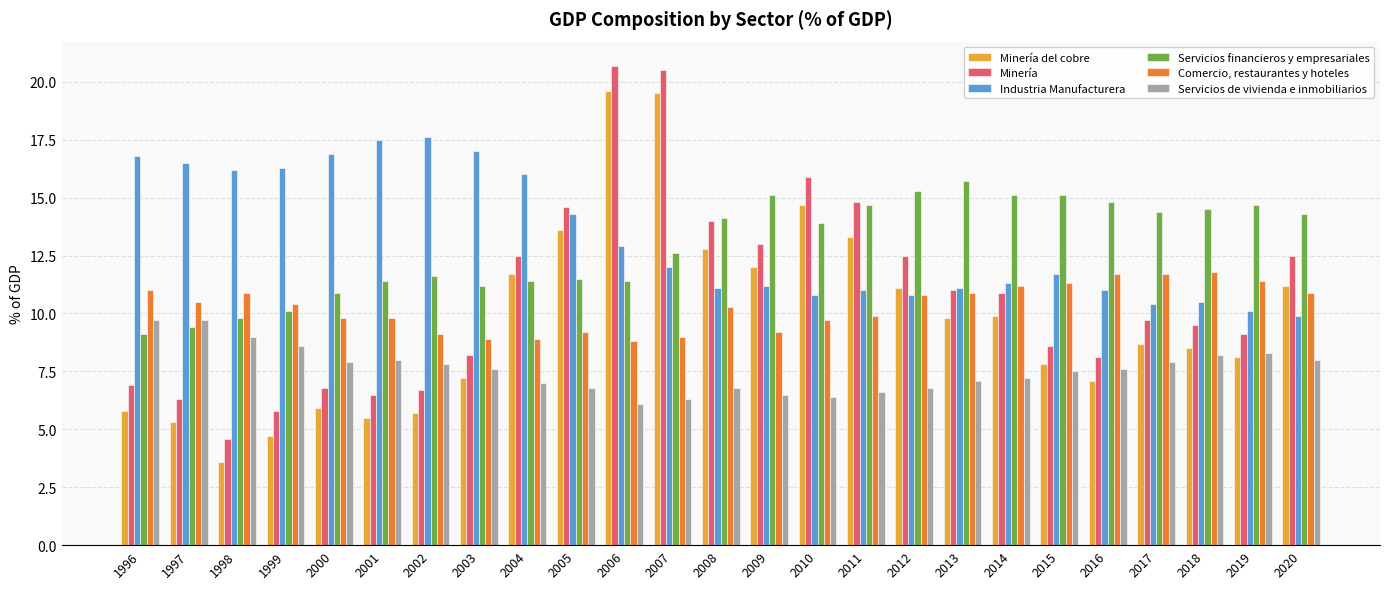

The value of Industria Manufacturera at 2011 is 16.1. True or false?

False